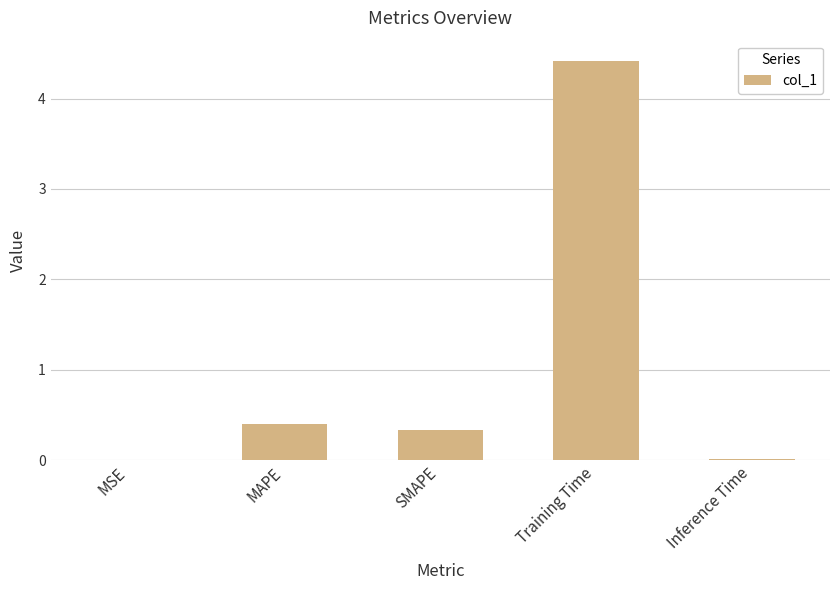

Between SMAPE and Training Time, which is larger?

Training Time